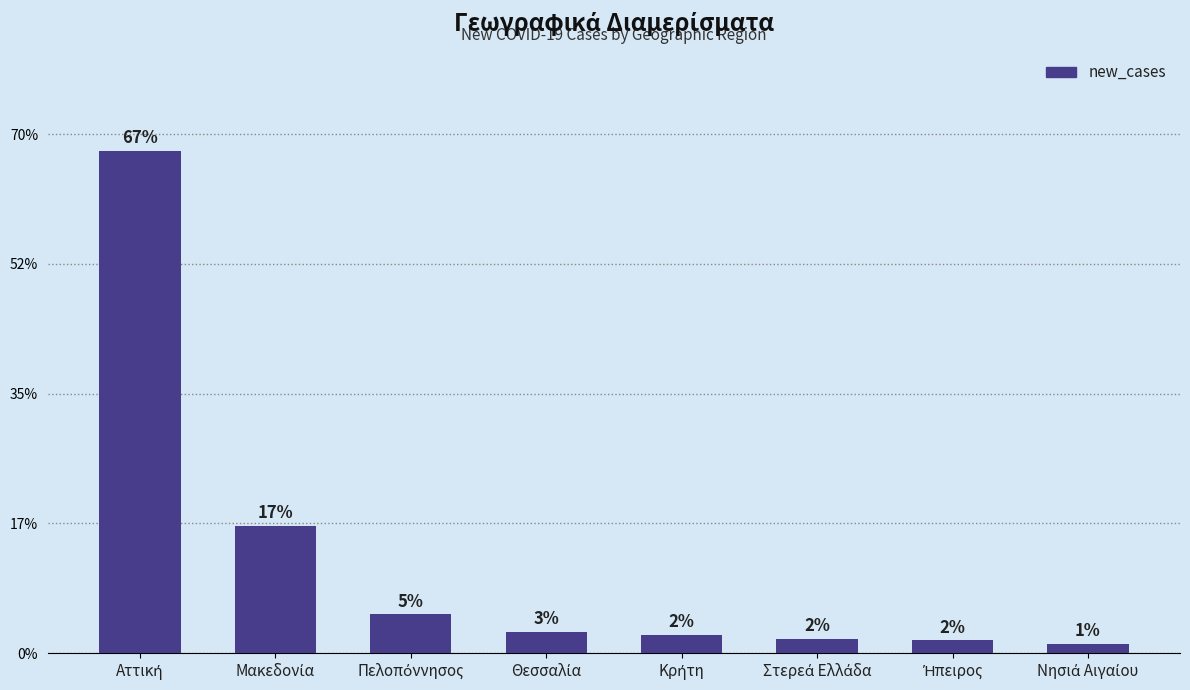

True or false: the data shows 33 at Θεσσαλία.

True